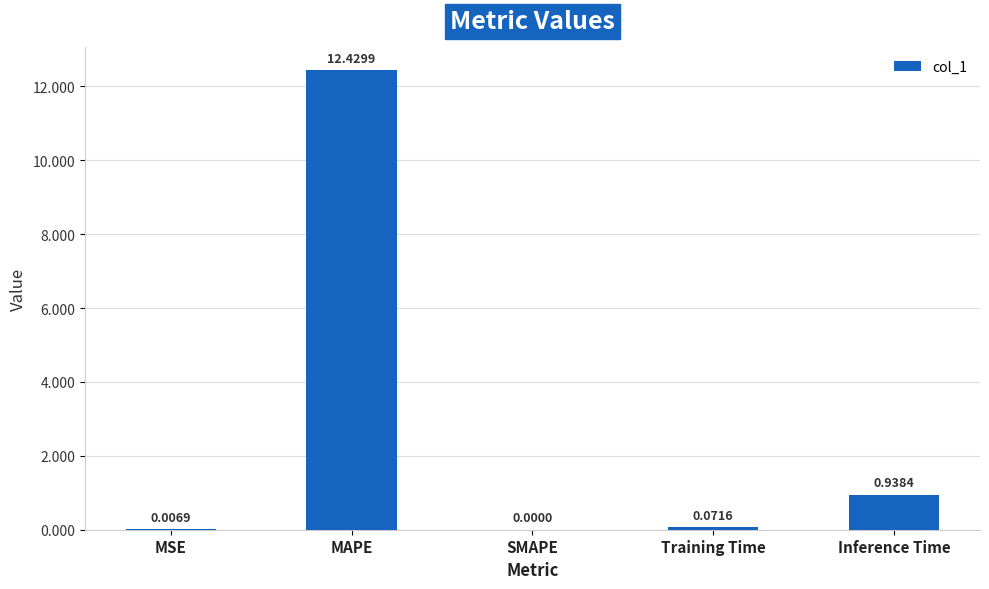

What is the sum of all values?

13.4